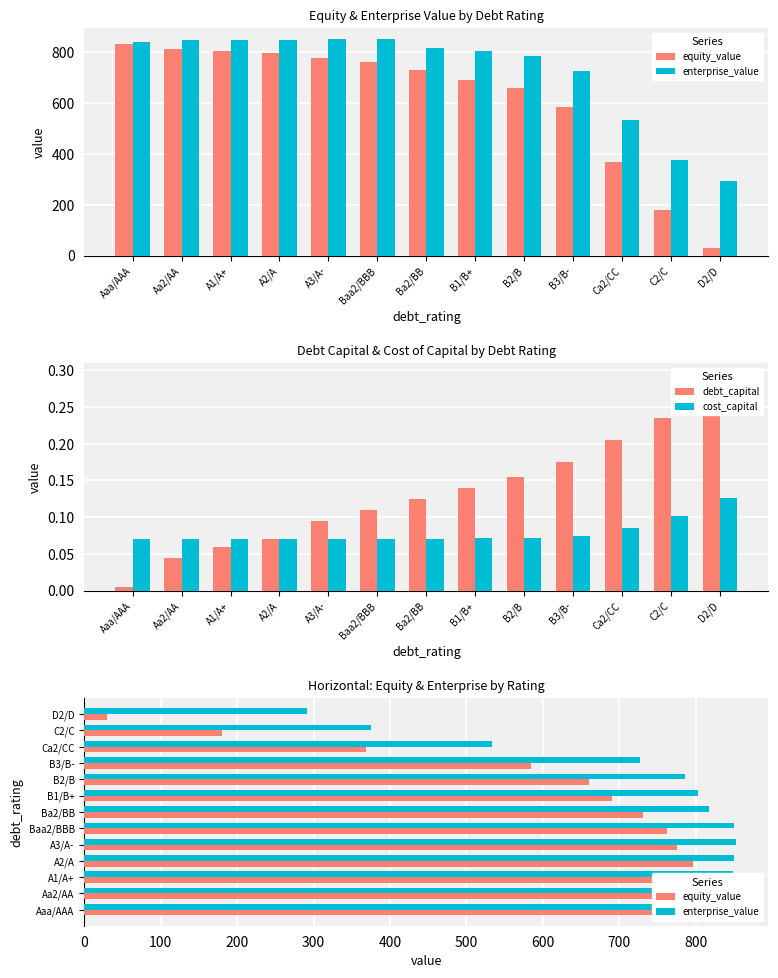

What is the average value of the equity_value series?

617.8